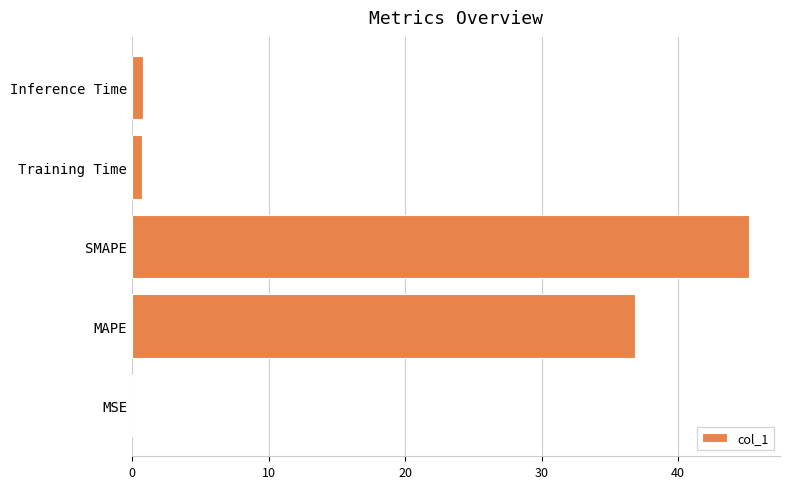

What is the sum of all values?

83.6